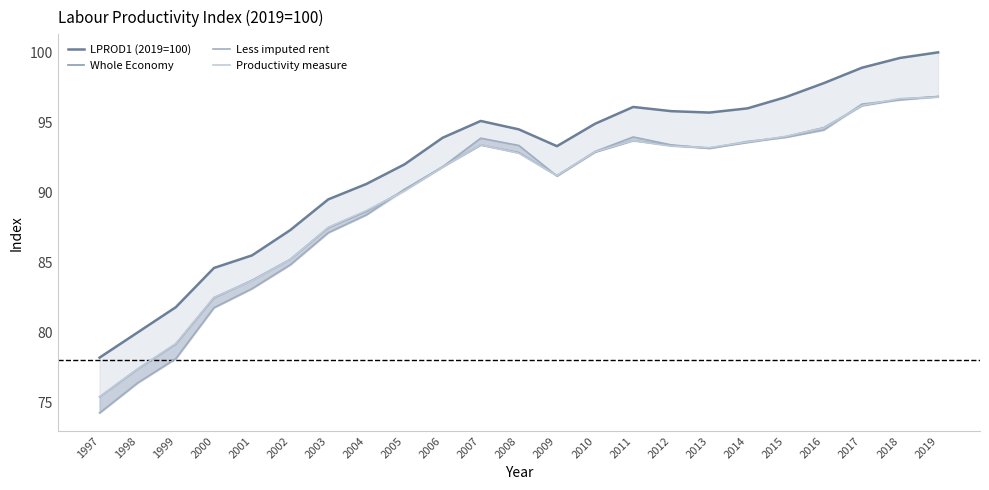

Is it true that Whole Economy equals 94.6 at 2016?

True